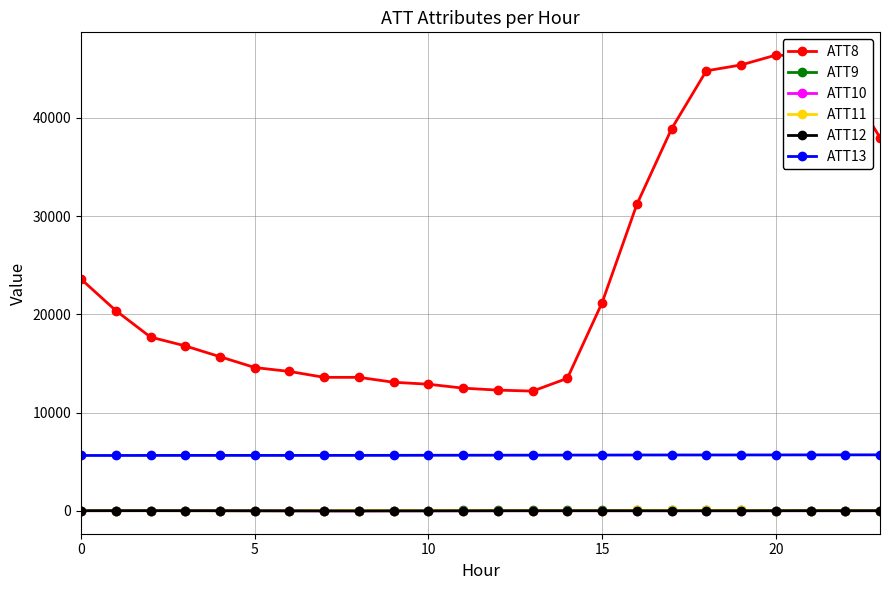

What are all the series names shown in the legend?

ATT8, ATT9, ATT10, ATT11, ATT12, ATT13